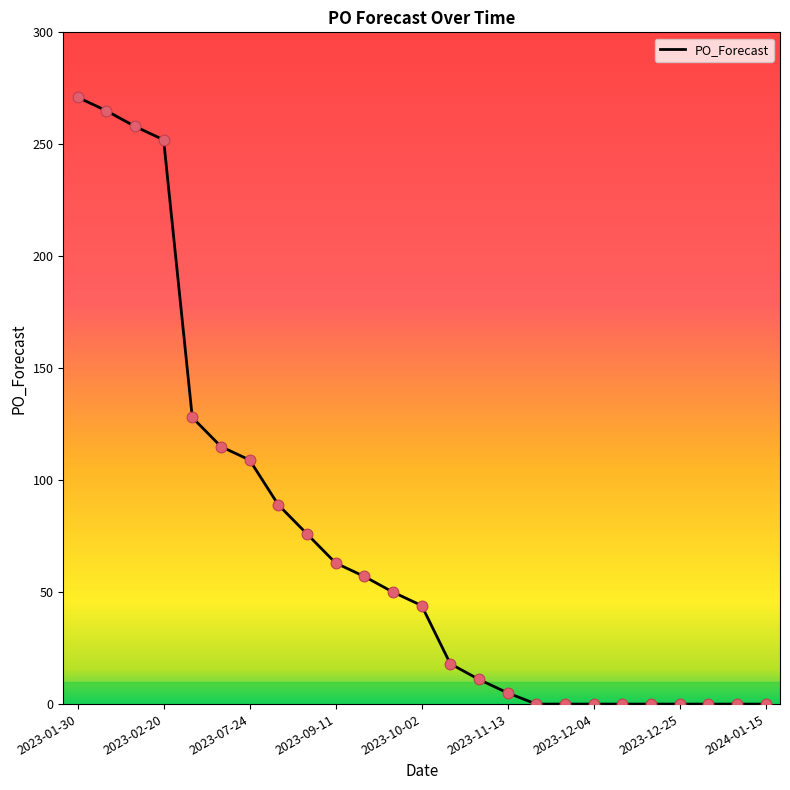

What is the maximum value shown in the chart?

271